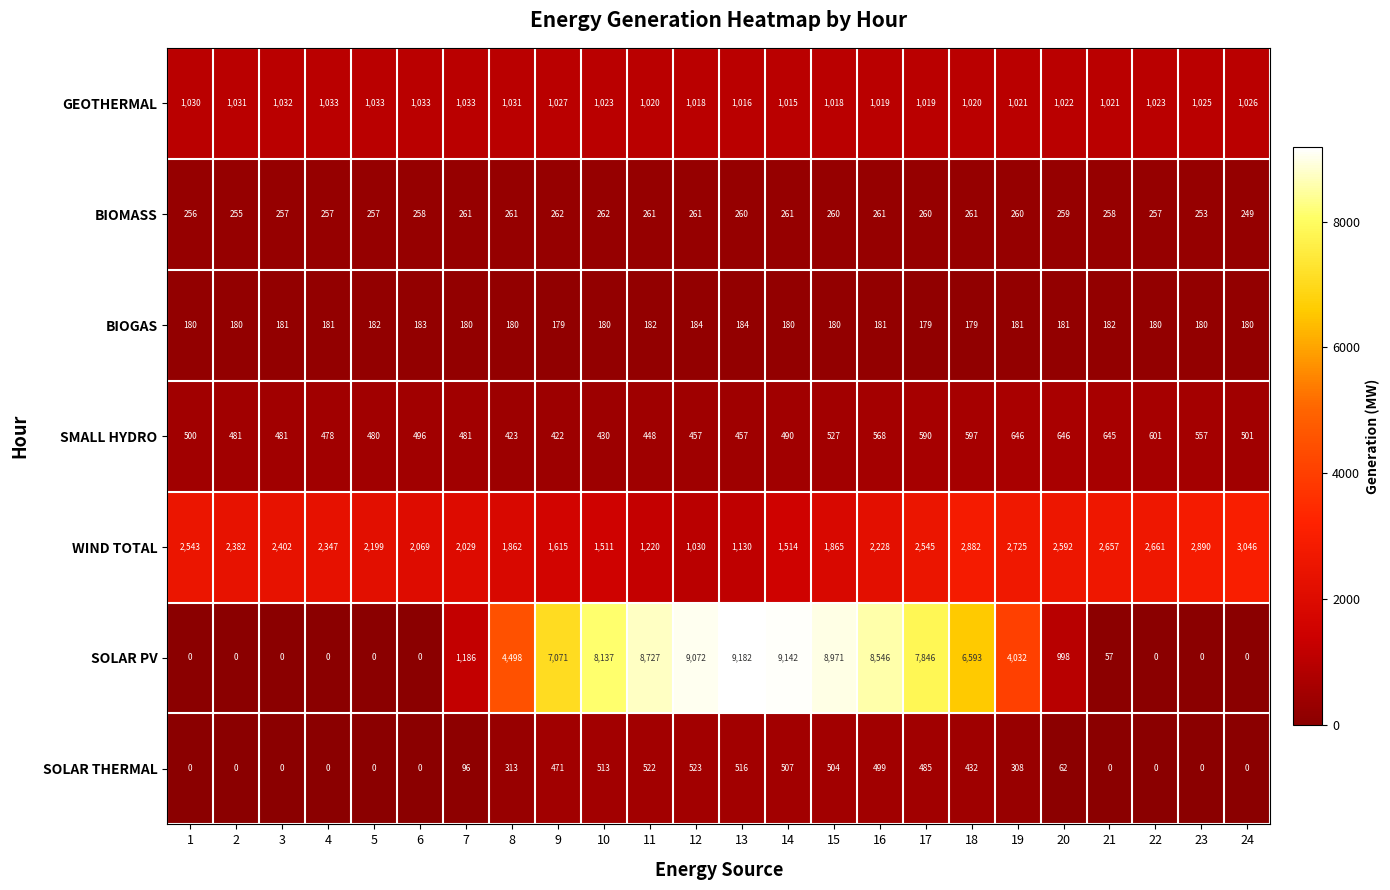

How many categories are shown in the chart?

24